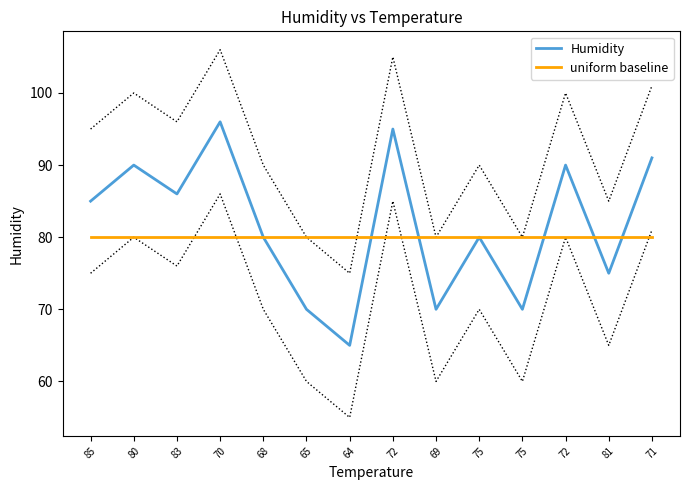

At which category is the sum across all series the highest?

70